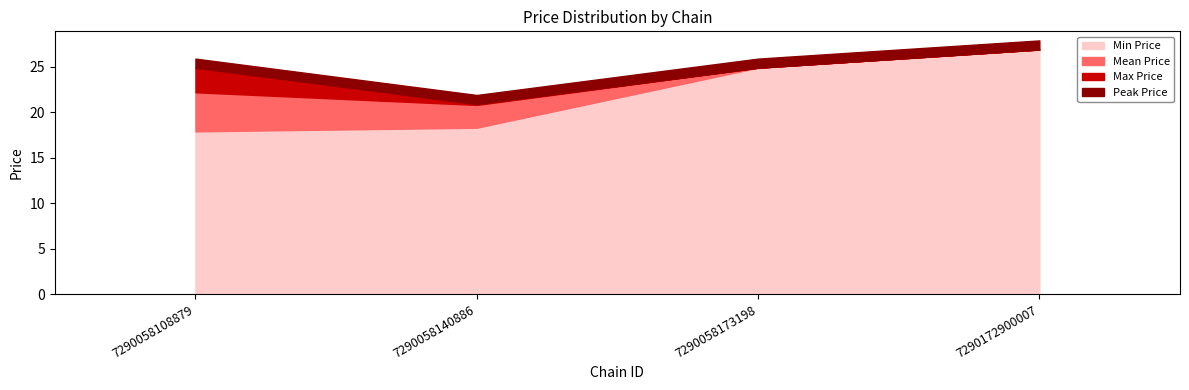

Where is the first local minimum for Mid Price?

7290058140886